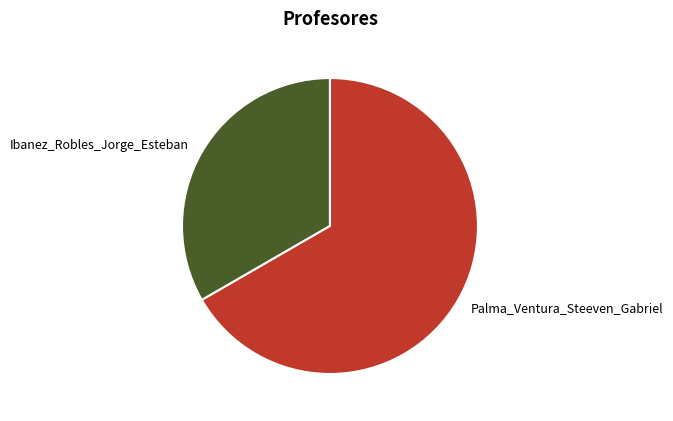

Do Ibanez_Robles_Jorge_Esteban and Palma_Ventura_Steeven_Gabriel together represent more than half of the pie?

Yes